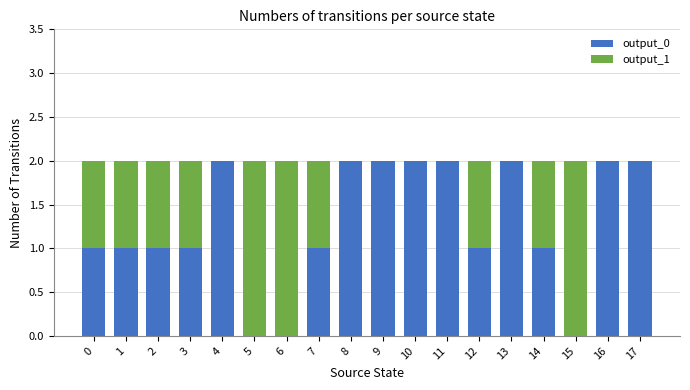

Is it true that output_0 equals 0 at 5?

True